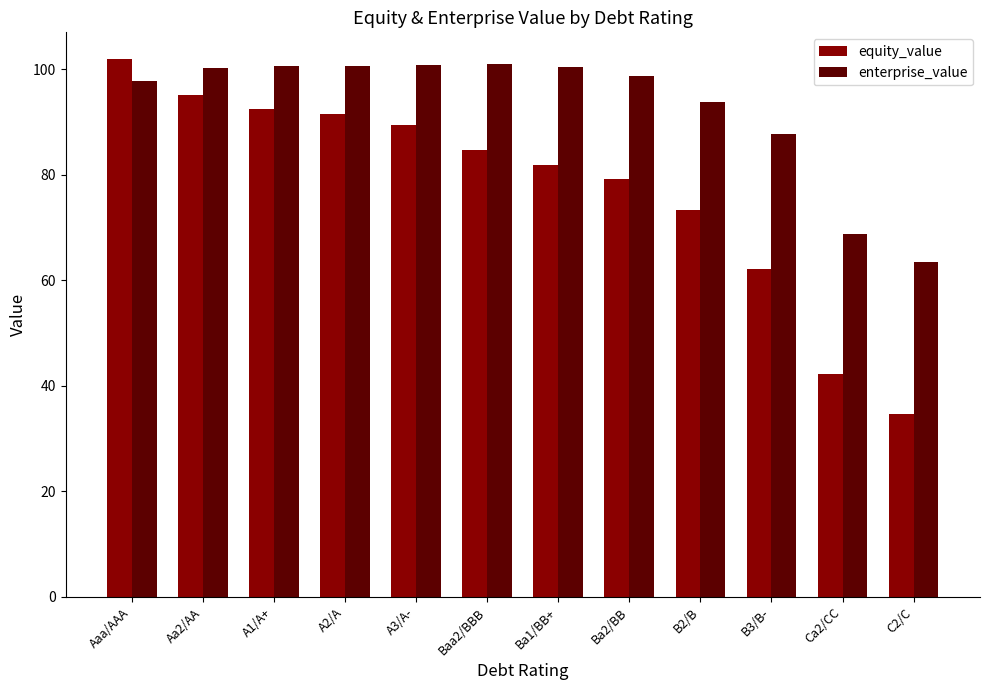

The enterprise_value series shows 133.2 at Aaa/AAA. True or false?

False